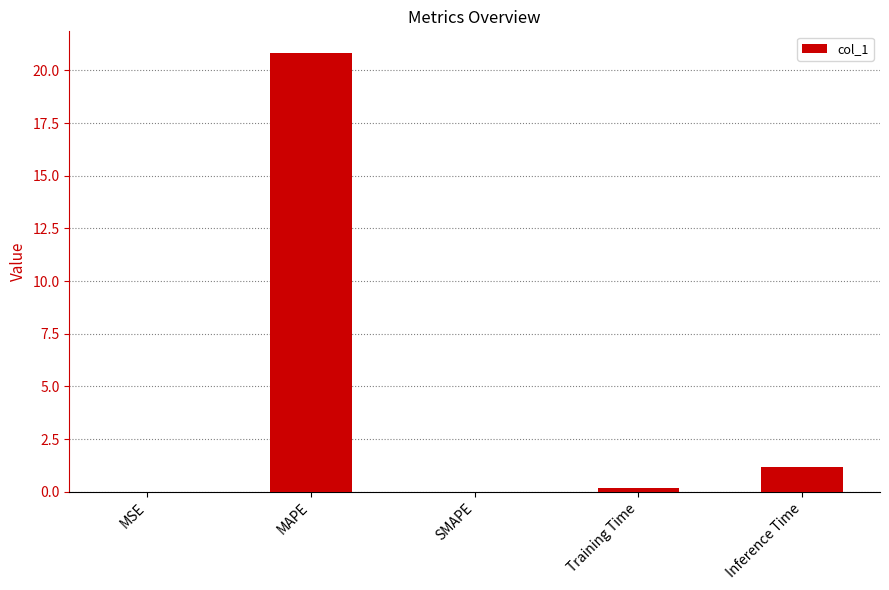

What is the sum of all values?

22.2